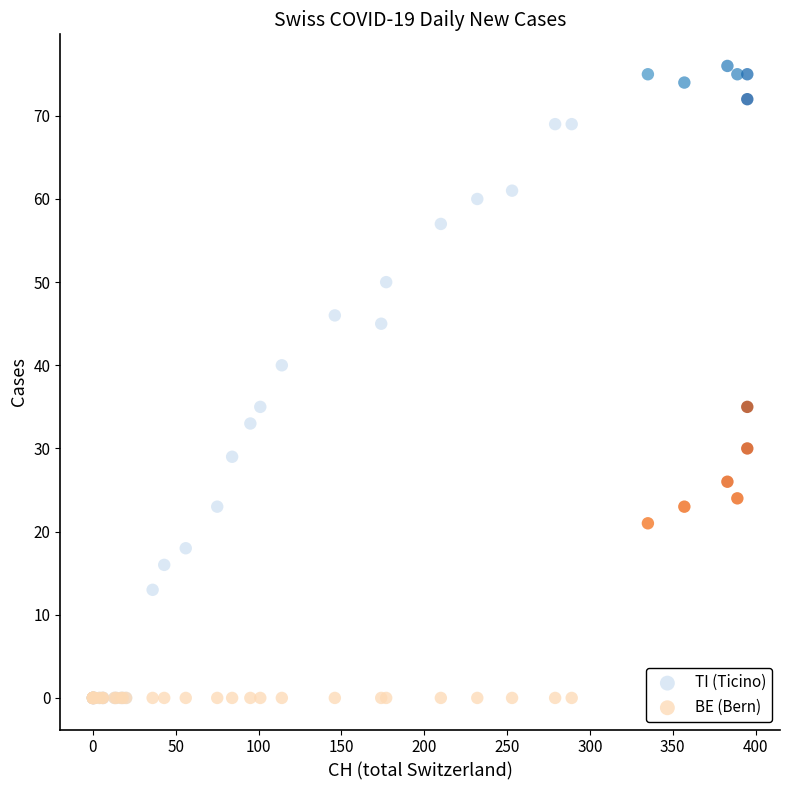

Which series has the largest Y range (max minus min)?

TI (Ticino)